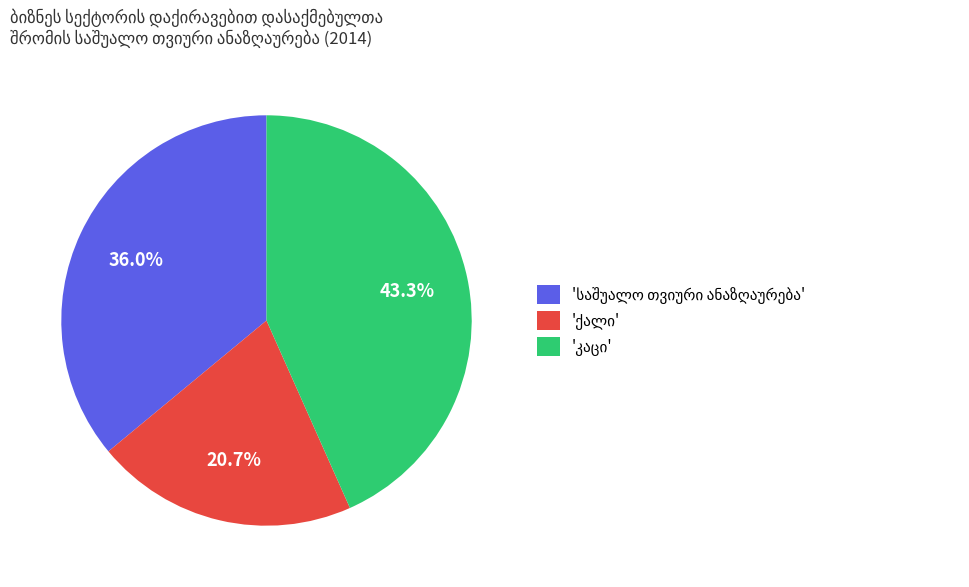

Does any single category account for the majority?

No